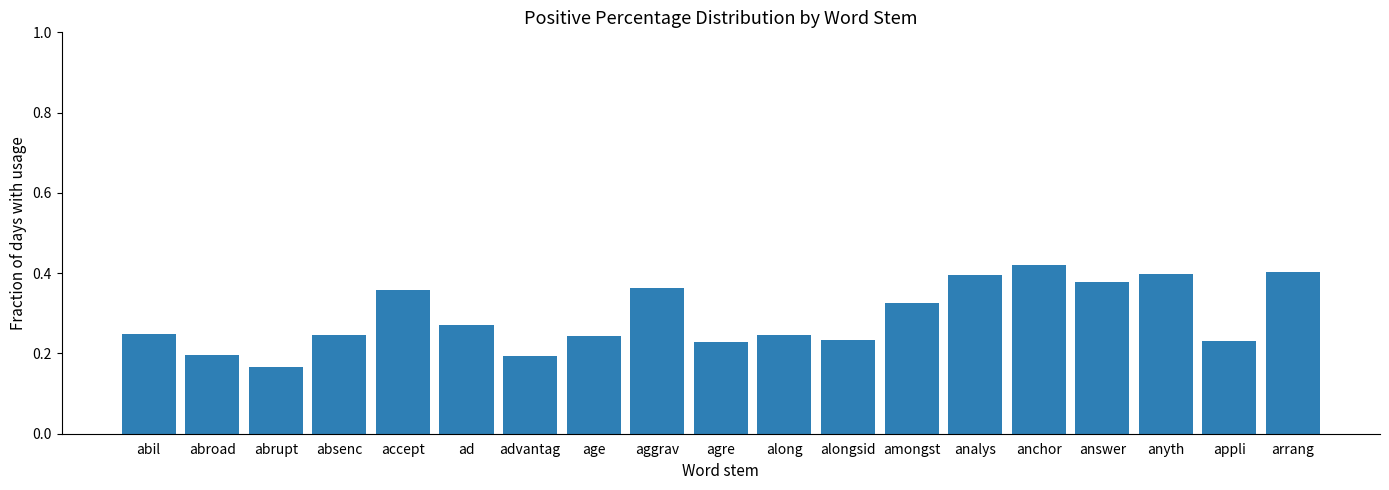

How many bars are there in total?

19